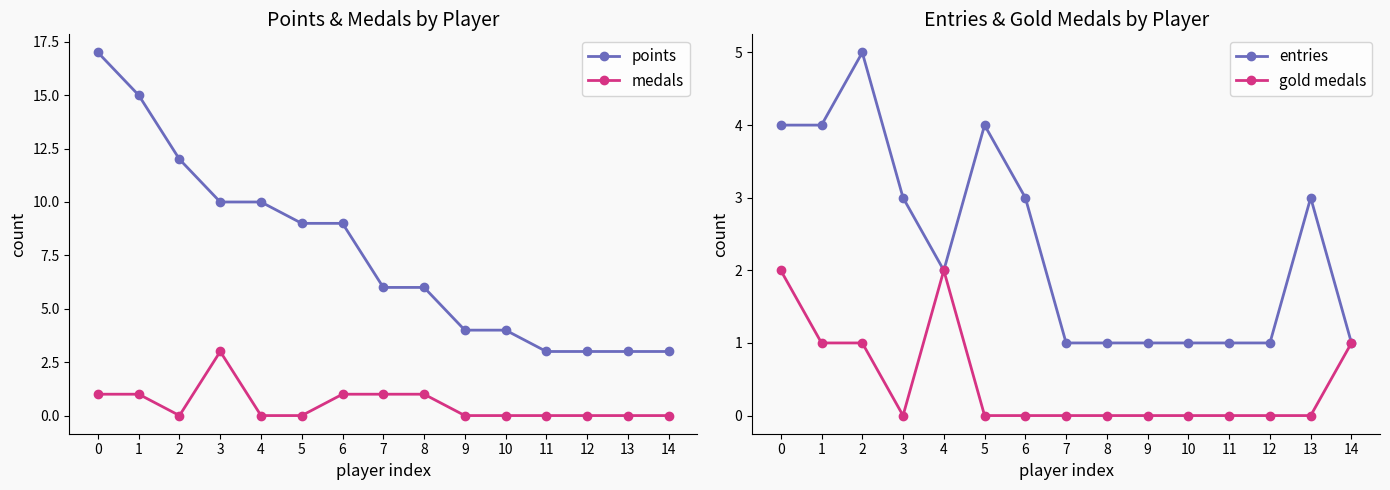

What is the difference between the highest and lowest values at 5?

9